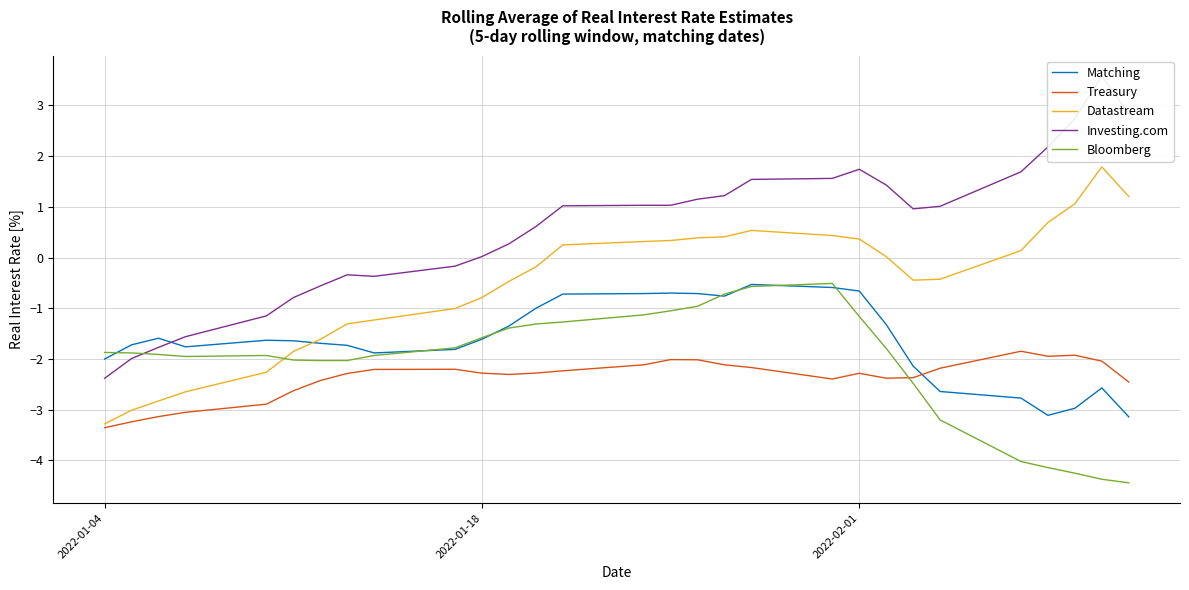

Which series ends up on top after the final intersection of Bloomberg and Datastream?

Datastream